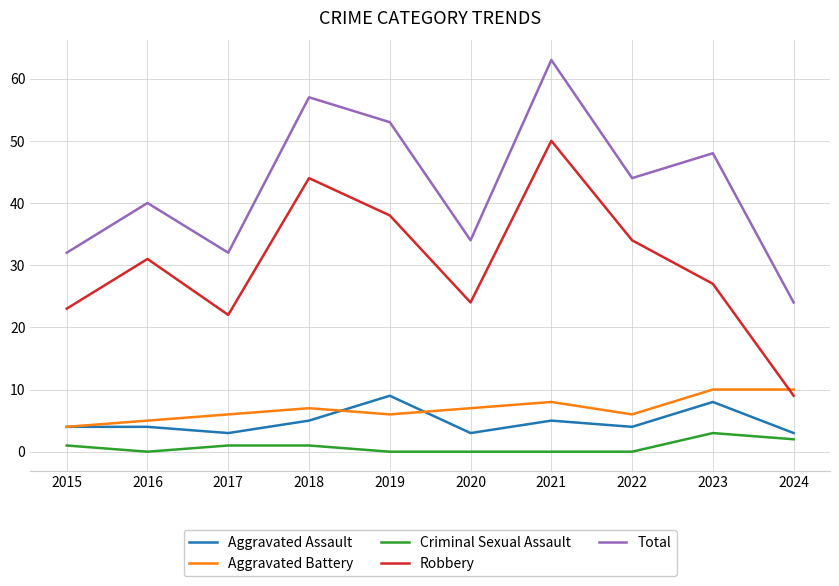

Is it true that Aggravated Assault equals 3 at 2017?

True